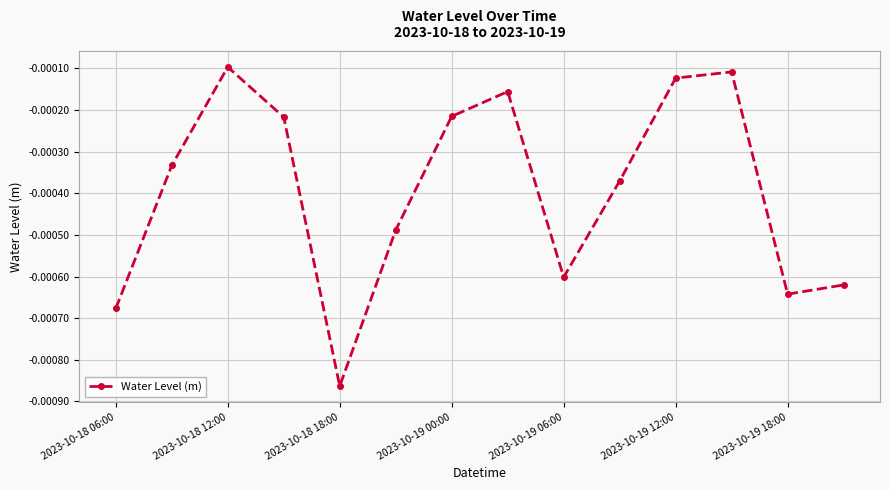

True or false: there are more than 2 points higher than both neighbors.

True